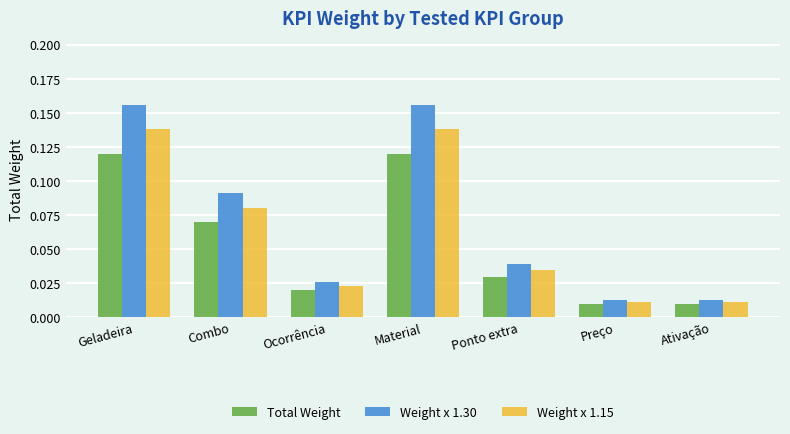

What are all the series names shown in the legend?

Total Weight, Weight x 1.30, Weight x 1.15